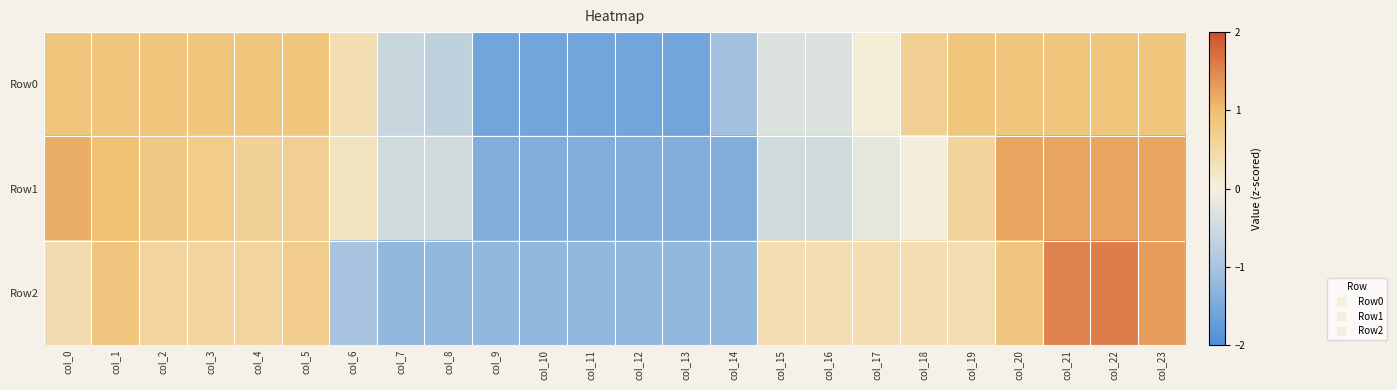

Reading left to right, what are all the values shown in this chart?

Row0: col_0=0.9	col_1=0.9	col_2=0.9	col_3=0.9	col_4=0.9	col_5=0.9	col_6=0.4	col_7=-0.6	col_8=-0.7	col_9=-1.6	col_10=-1.6	col_11=-1.6	col_12=-1.6	col_13=-1.6	col_14=-1.1	col_15=-0.3	col_16=-0.3	col_17=0.1	col_18=0.7	col_19=0.9	col_20=0.9	col_21=0.9	col_22=0.9	col_23=0.9
Row1: col_0=1.2	col_1=1.0	col_2=0.8	col_3=0.7	col_4=0.6	col_5=0.7	col_6=0.3	col_7=-0.5	col_8=-0.5	col_9=-1.4	col_10=-1.4	col_11=-1.4	col_12=-1.4	col_13=-1.4	col_14=-1.4	col_15=-0.5	col_16=-0.5	col_17=-0.2	col_18=-0.0	col_19=0.6	col_20=1.2	col_21=1.2	col_22=1.2	col_23=1.2
Row2: col_0=0.4	col_1=0.9	col_2=0.6	col_3=0.6	col_4=0.6	col_5=0.7	col_6=-1.0	col_7=-1.2	col_8=-1.2	col_9=-1.2	col_10=-1.2	col_11=-1.2	col_12=-1.2	col_13=-1.2	col_14=-1.2	col_15=0.4	col_16=0.4	col_17=0.4	col_18=0.4	col_19=0.4	col_20=0.9	col_21=1.5	col_22=1.6	col_23=1.3